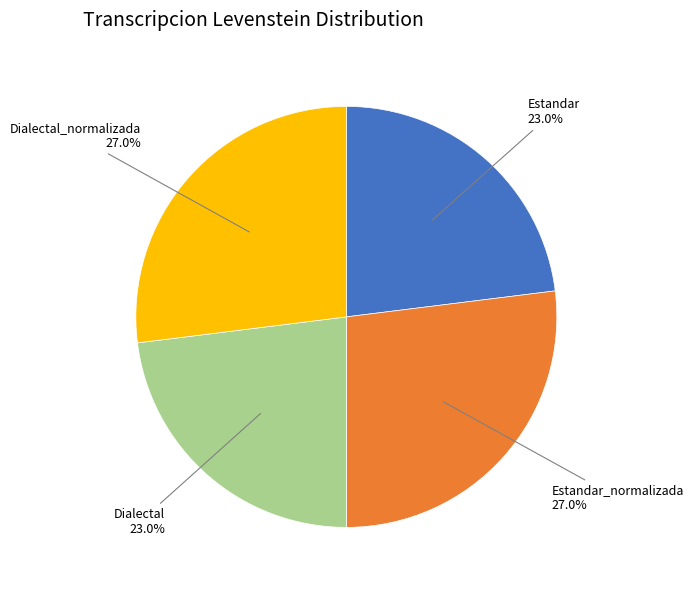

Does Estandar represent more than half of the total?

No